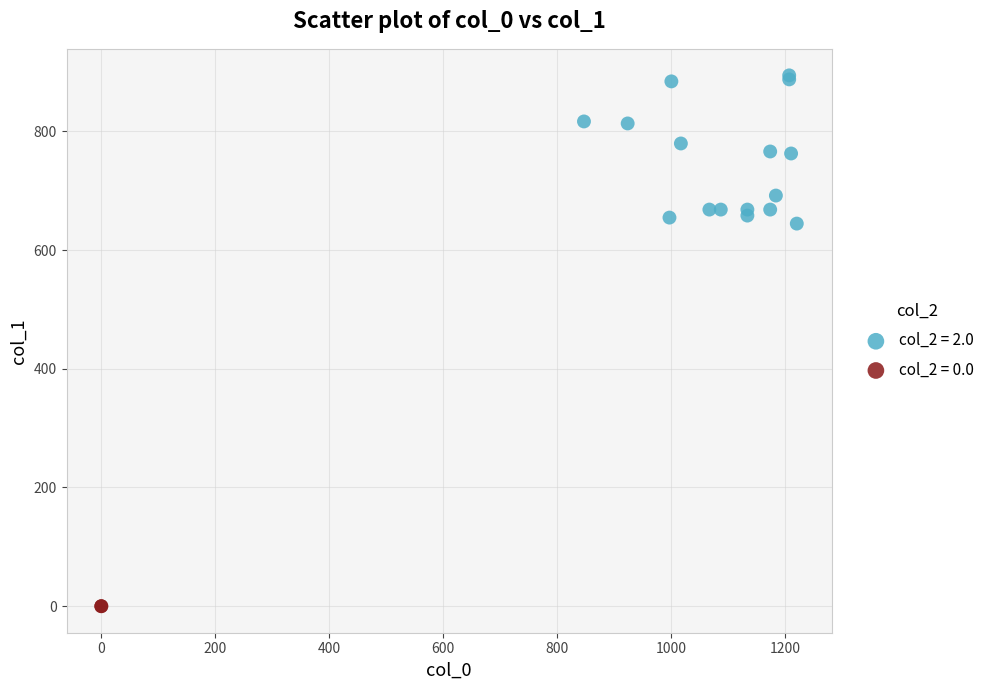

Which series contains the lowest Y value?

col_2 = 0.0